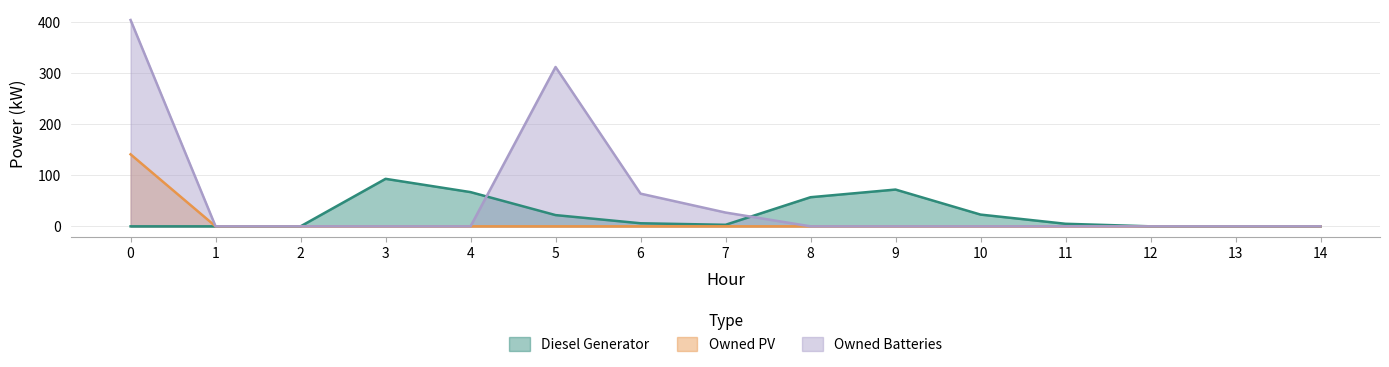

At which category does Owned Batteries reach its first local peak?

5